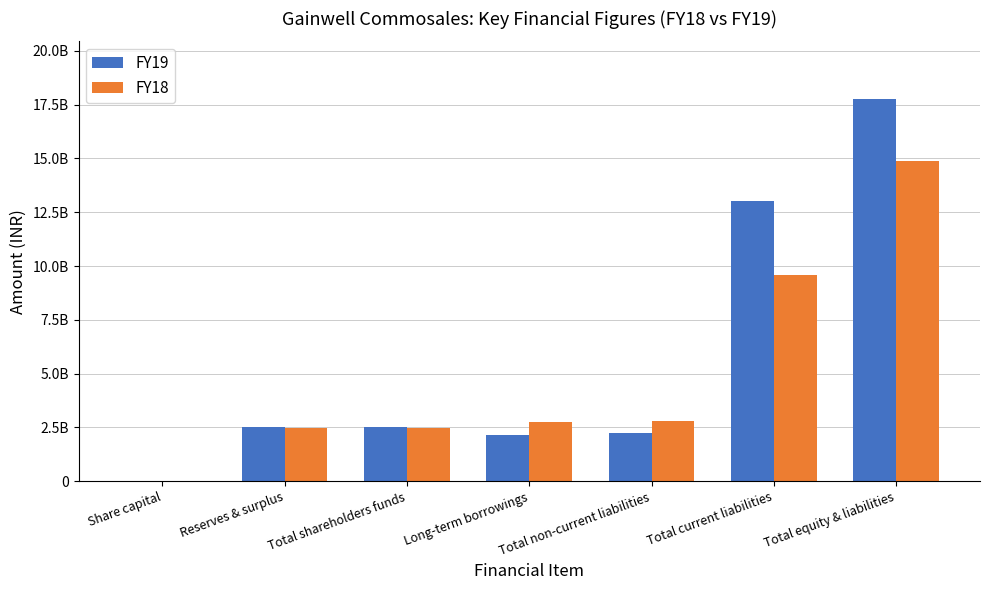

What are all the series names shown in the legend?

FY19, FY18